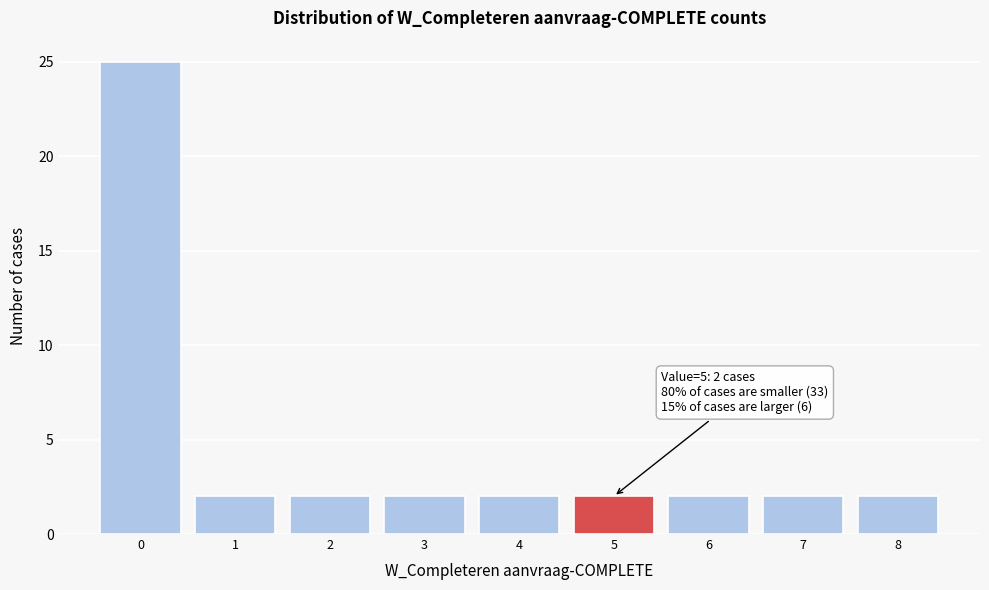

Which range on the x-axis has the tallest bar?

-0.5 to 0.5